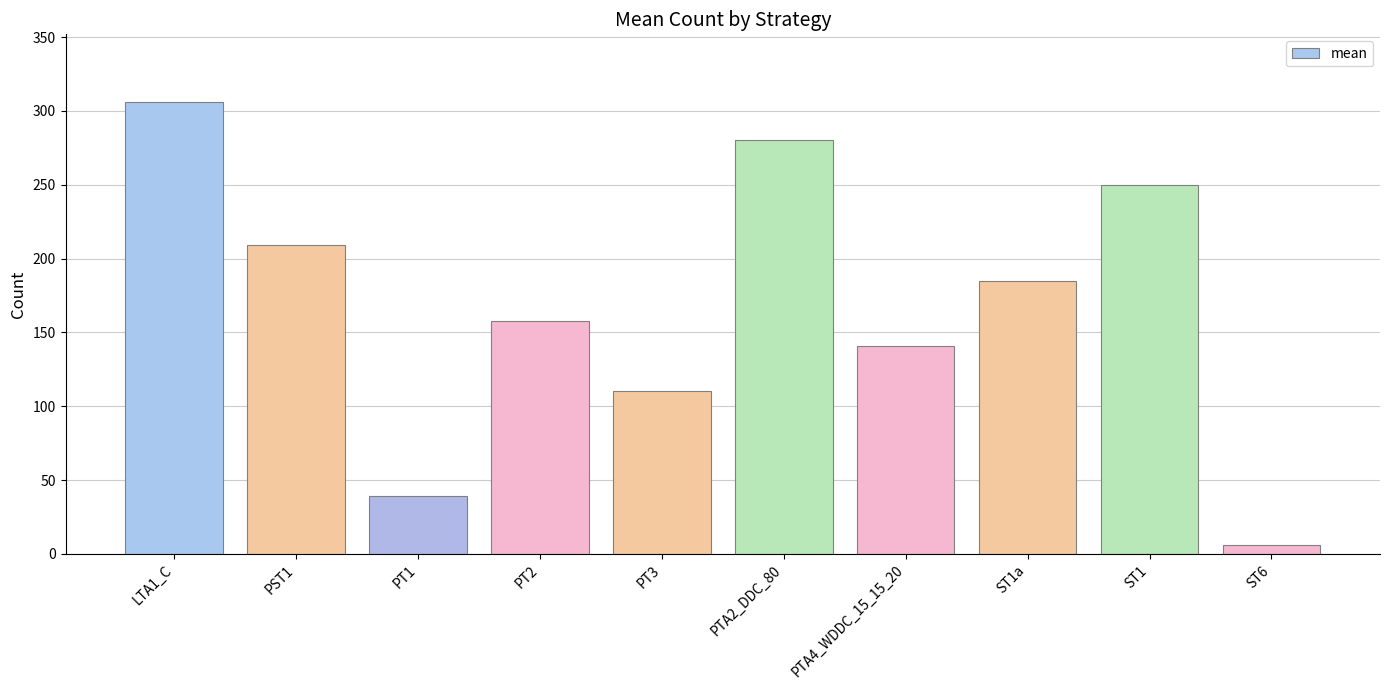

At which category does the chart reach its peak across all series?

LTA1_C